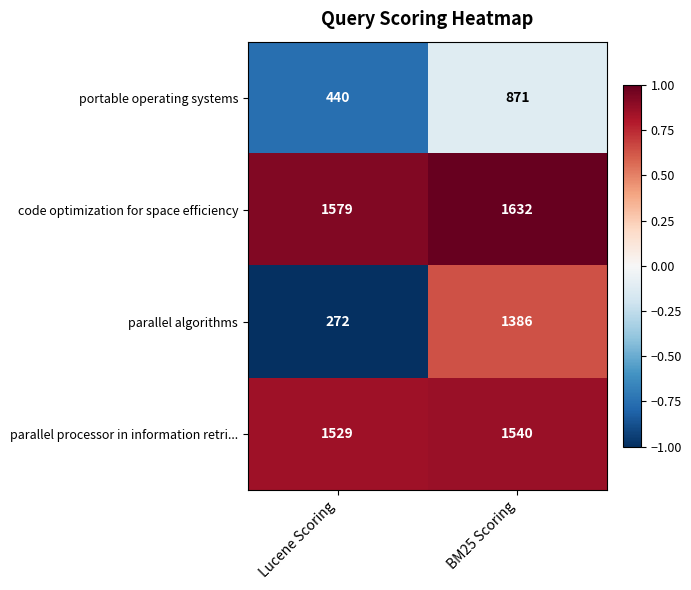

Which series has the widest spread of values?

parallel algorithms